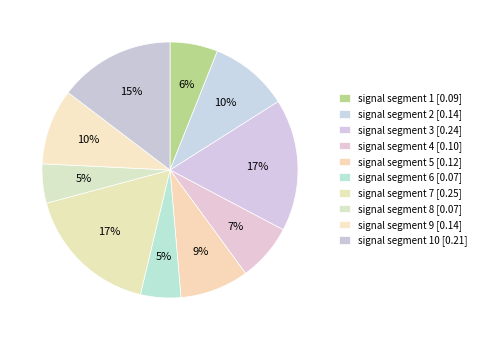

Count the number of slices in the pie.

10